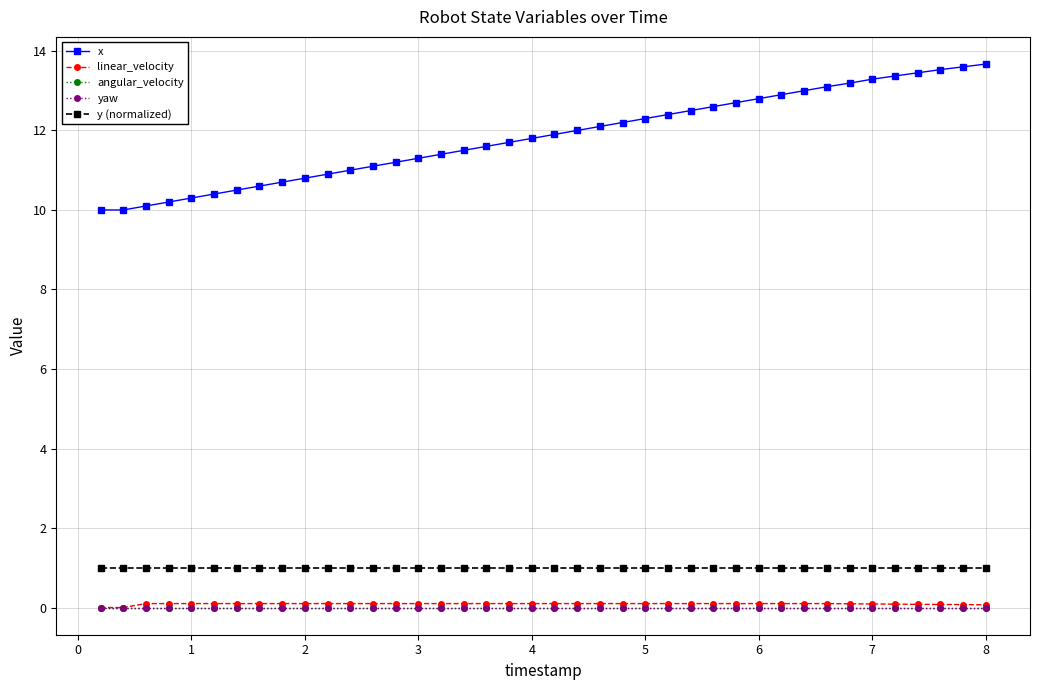

Reading right to left, list all the values displayed in this chart.

x: 13.7	13.6	13.5	13.4	13.4	13.3	13.2	13.1	13.0	12.9	12.8	12.7	12.6	12.5	12.4	12.3	12.2	12.1	12.0	11.9	11.8	11.7	11.6	11.5	11.4	11.3	11.2	11.1	11.0	10.9	10.8	10.7	10.6	10.5	10.4	10.3	10.2	10.1	10.0	10.0
linear_velocity: 0.1	0.1	0.1	0.1	0.1	0.1	0.1	0.1	0.1	0.1	0.1	0.1	0.1	0.1	0.1	0.1	0.1	0.1	0.1	0.1	0.1	0.1	0.1	0.1	0.1	0.1	0.1	0.1	0.1	0.1	0.1	0.1	0.1	0.1	0.1	0.1	0.1	0.1	0.0	0.0
angular_velocity: 0.0	0.0	0.0	0.0	0.0	0.0	0.0	0.0	0.0	0.0	0.0	0.0	0.0	0.0	0.0	0.0	0.0	0.0	0.0	0.0	0.0	0.0	0.0	0.0	0.0	0.0	0.0	0.0	0.0	0.0	0.0	0.0	0.0	0.0	0.0	0.0	0.0	0.0	0.0	0.0
yaw: 0.0	0.0	0.0	0.0	0.0	0.0	0.0	0.0	0.0	0.0	0.0	0.0	0.0	0.0	0.0	0.0	0.0	0.0	0.0	0.0	0.0	0.0	0.0	0.0	0.0	0.0	0.0	0.0	0.0	0.0	0.0	0.0	0.0	0.0	0.0	0.0	0.0	0.0	0.0	0.0
y (normalized): 1.0	1.0	1.0	1.0	1.0	1.0	1.0	1.0	1.0	1.0	1.0	1.0	1.0	1.0	1.0	1.0	1.0	1.0	1.0	1.0	1.0	1.0	1.0	1.0	1.0	1.0	1.0	1.0	1.0	1.0	1.0	1.0	1.0	1.0	1.0	1.0	1.0	1.0	1.0	1.0